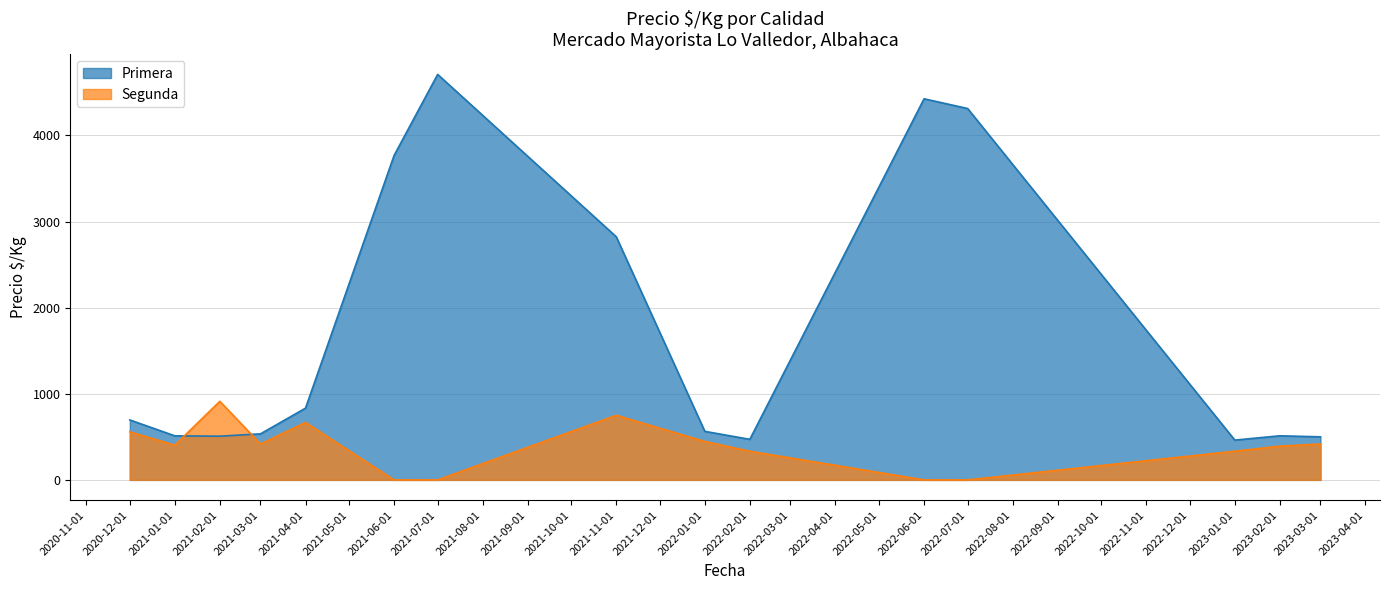

Is it true that Primera equals 523 at 2021-03-10?

True